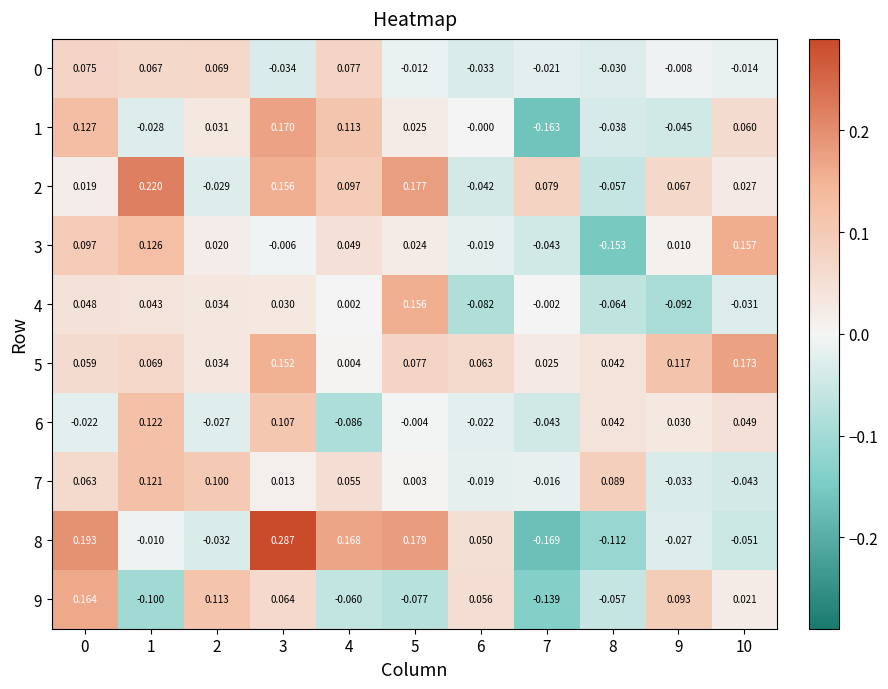

At which category is the sum across all series the highest?

3